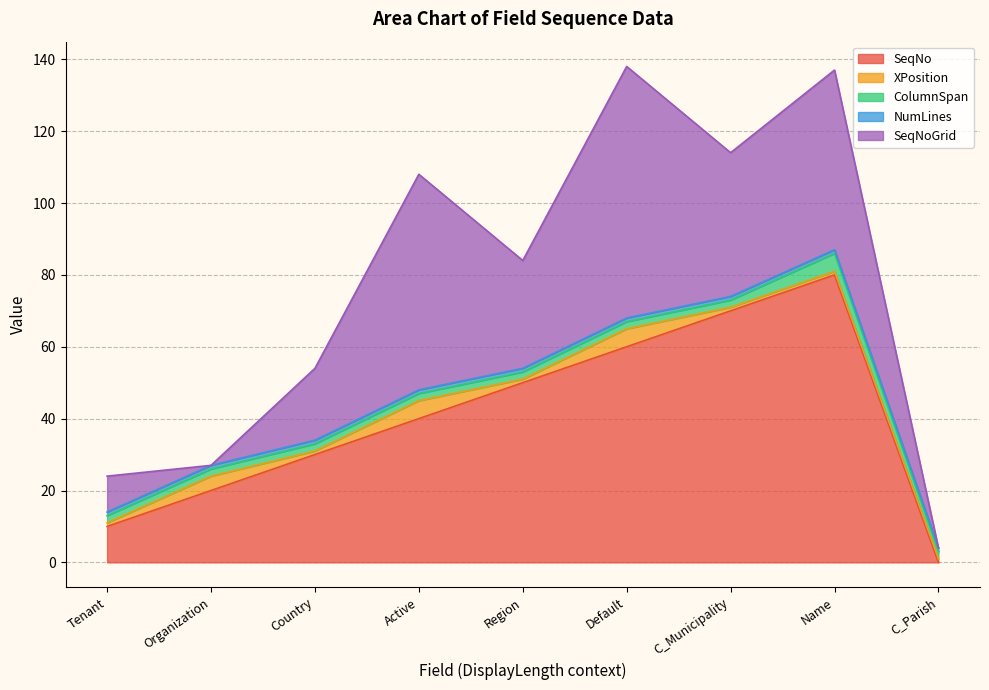

How many SeqNoGrid values are between 10 and 50?

5